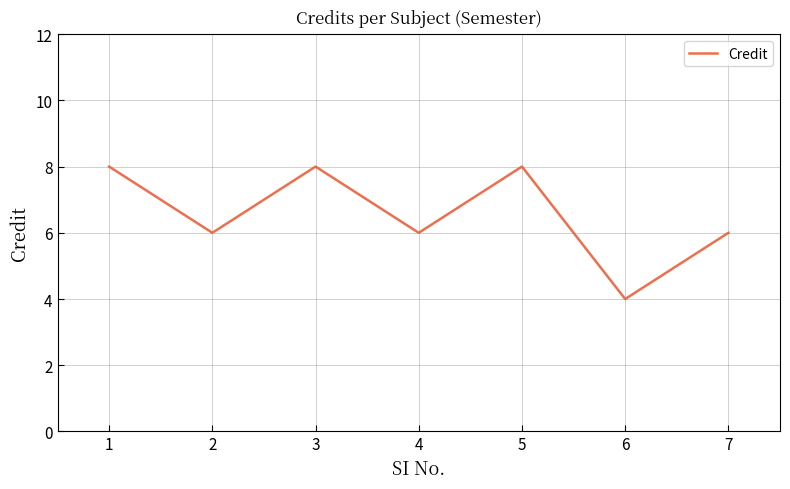

The value at 5 is 8. True or false?

True